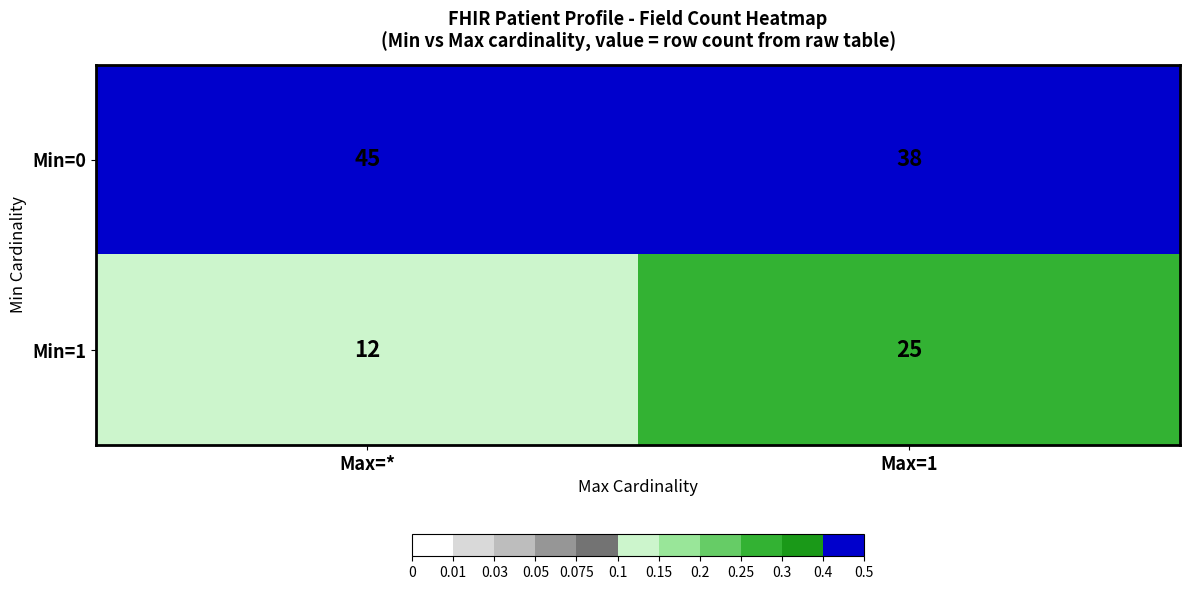

What is the smallest value displayed?

12